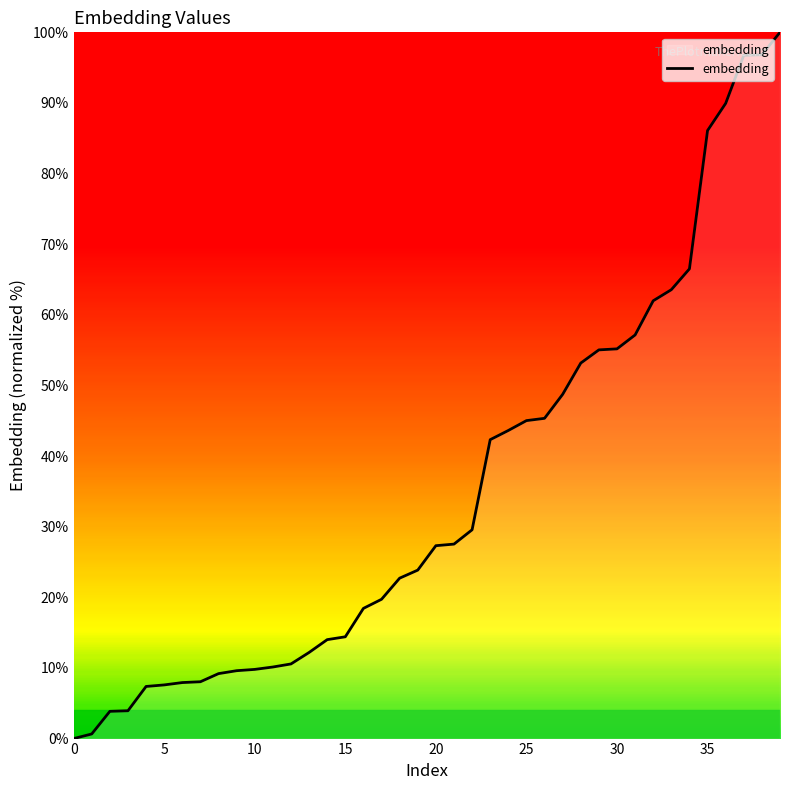

What is the maximum value shown in the chart?

100.0